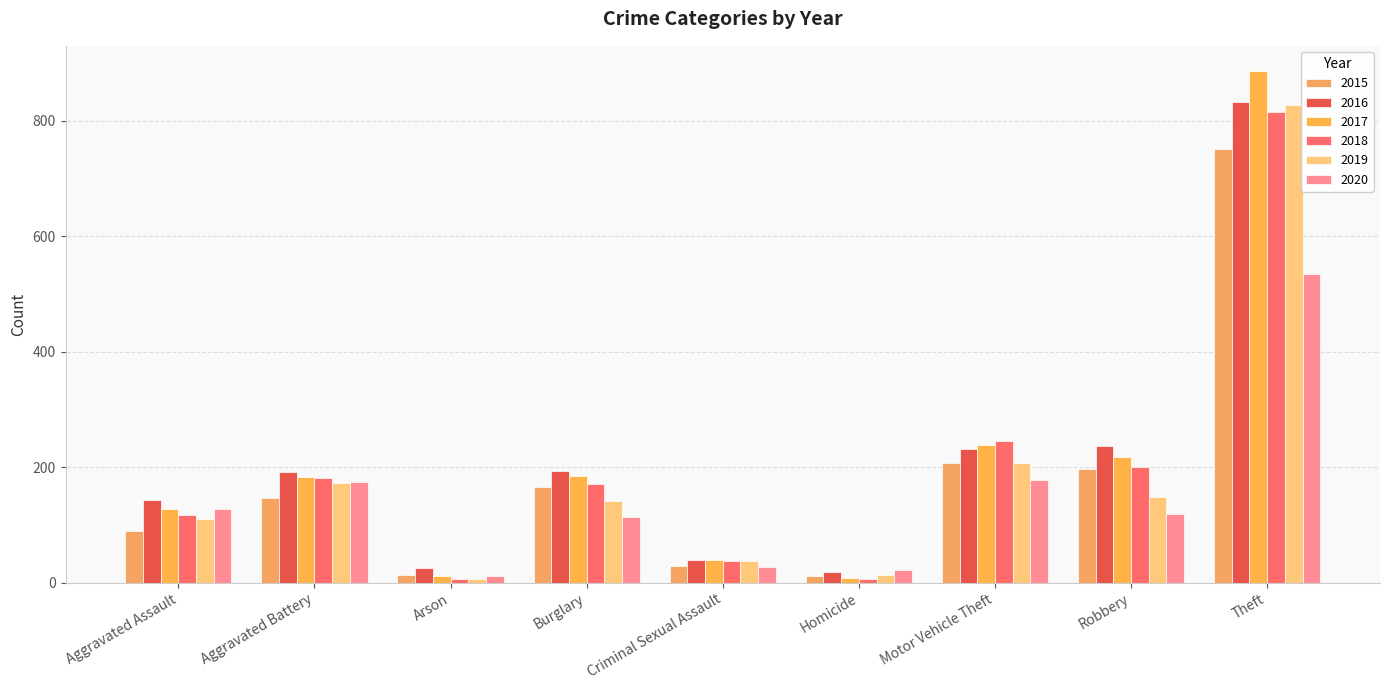

How many values in the 2015 series are below 146?

4